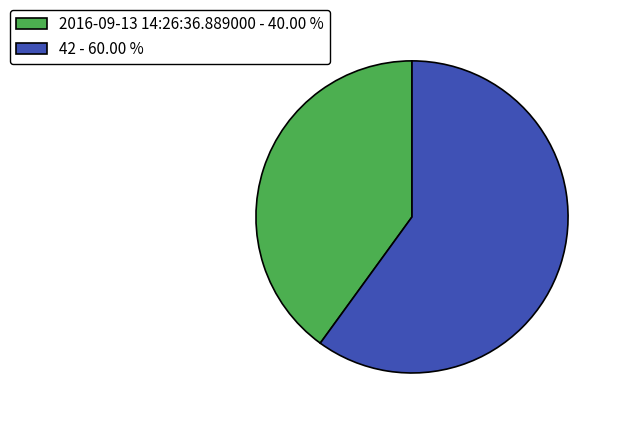

Is there any slice that represents more than half of the pie?

Yes